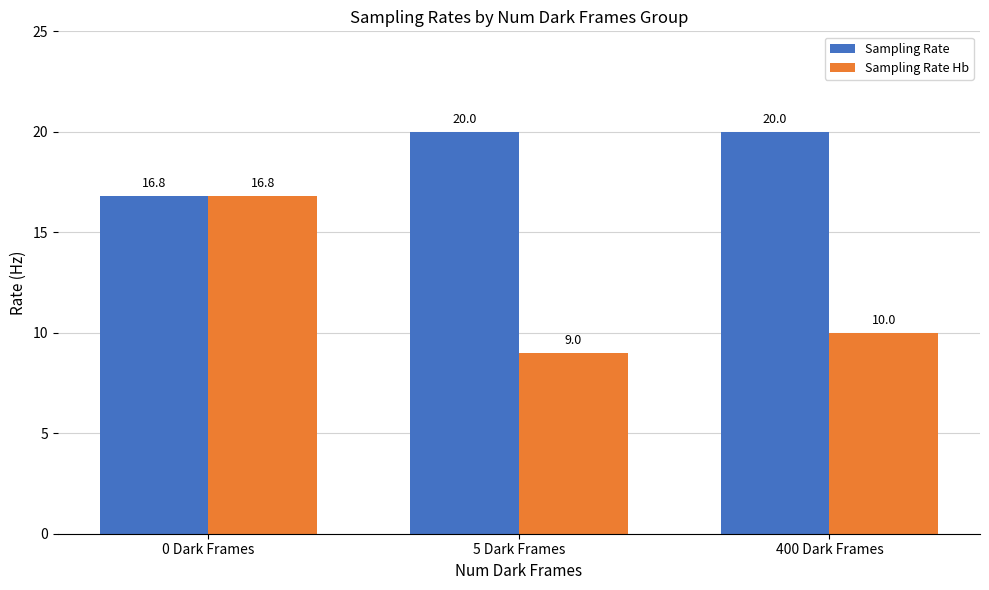

What is the sum of all Sampling Rate Hb values?

35.8